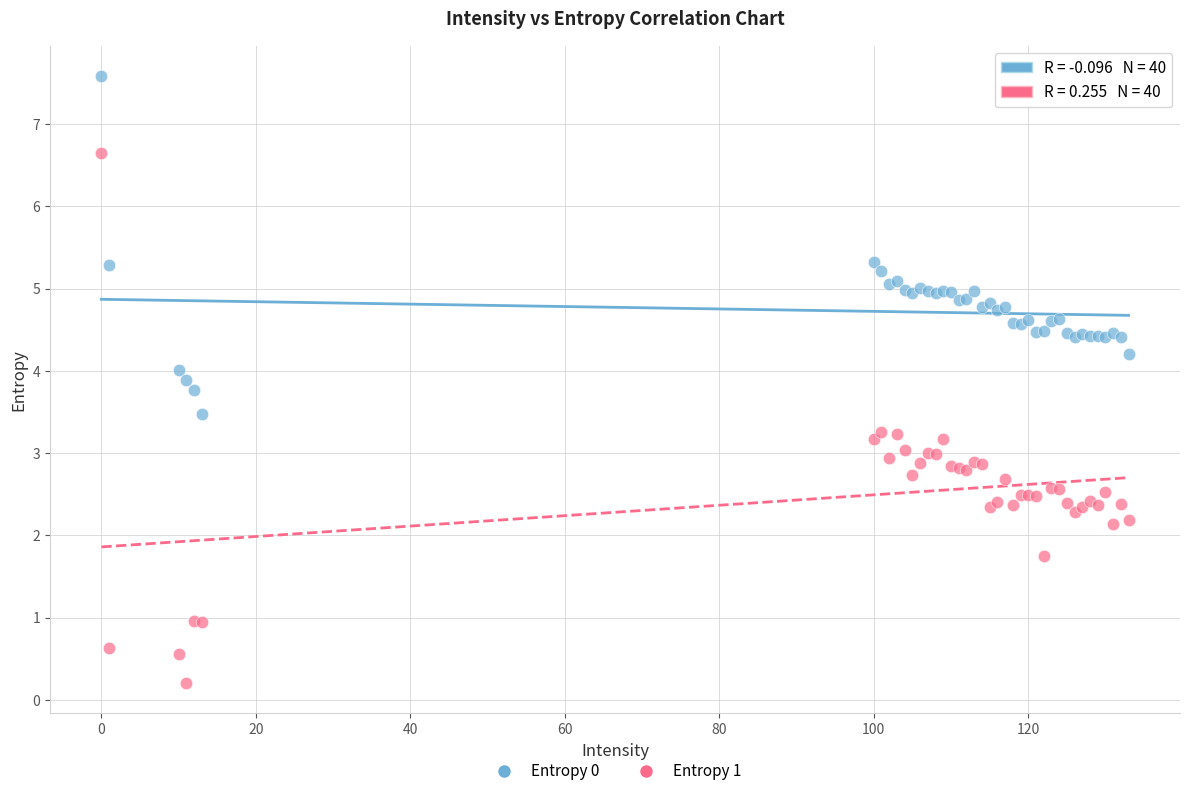

Which series has the largest Y range (max minus min)?

Entropy 1